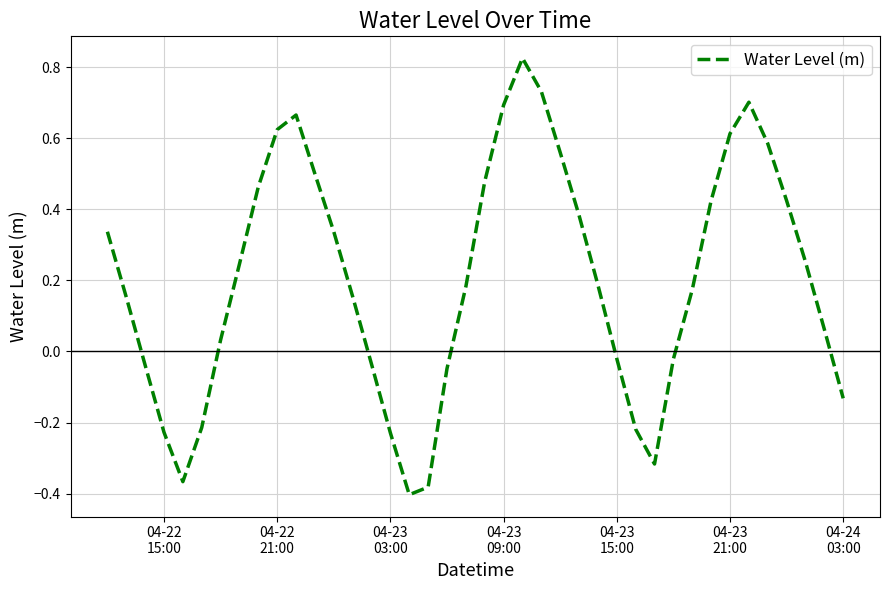

What is the difference between the maximum and minimum values?

1.2